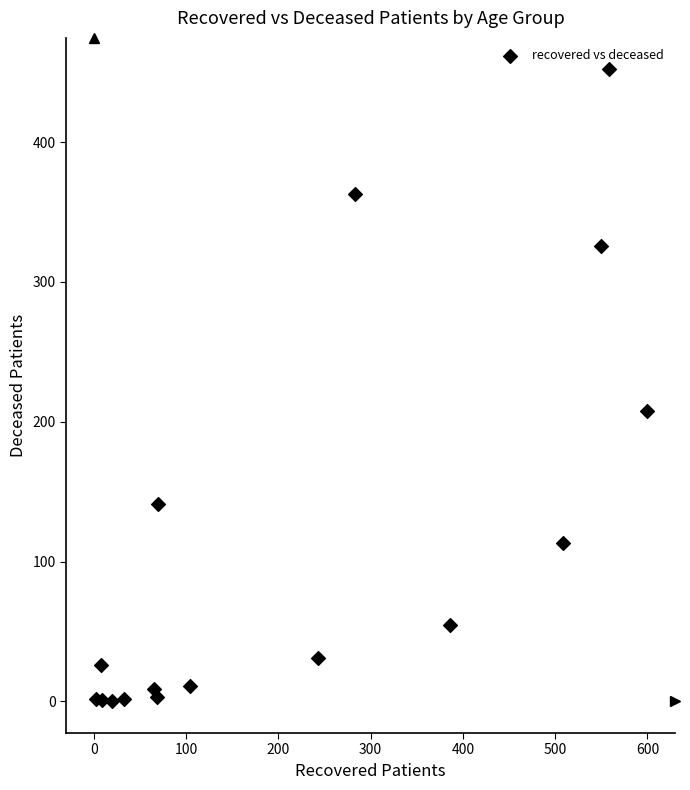

What Y value in the scatter plot is closest to 226?

208